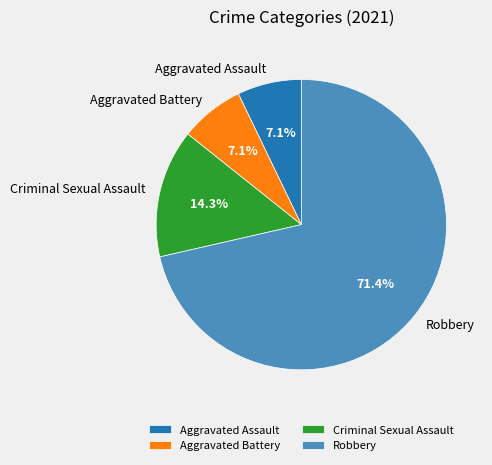

Which category has the biggest portion of the pie?

Robbery